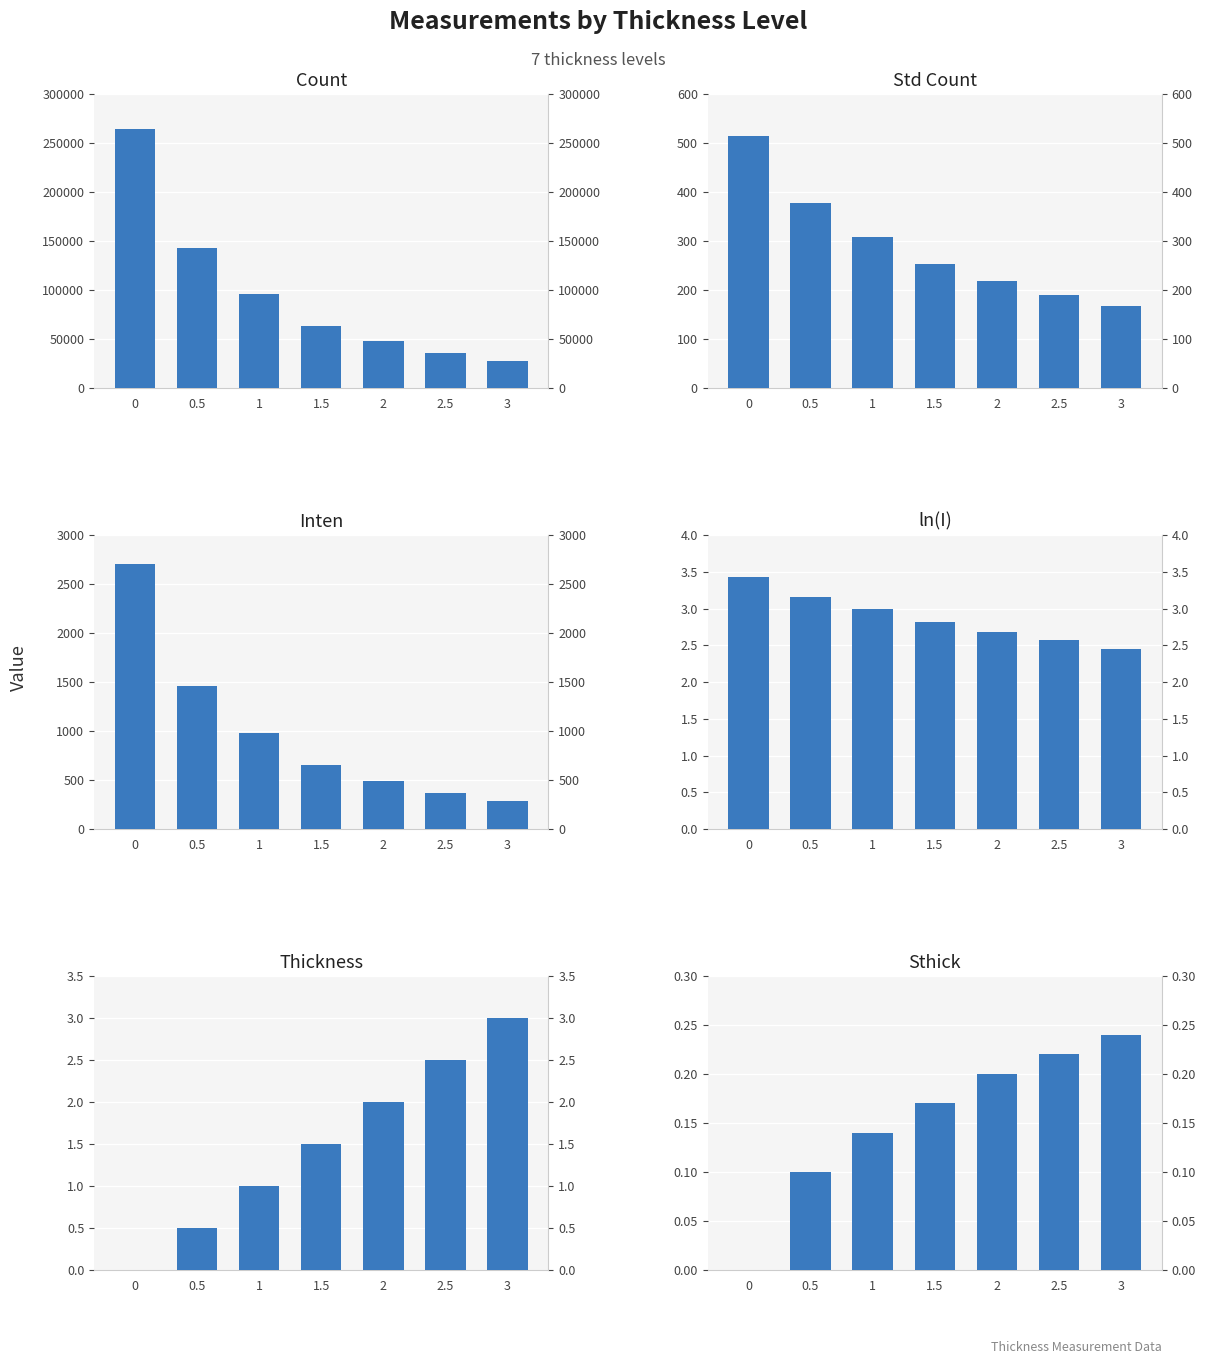

Which series has the widest spread of values?

Count